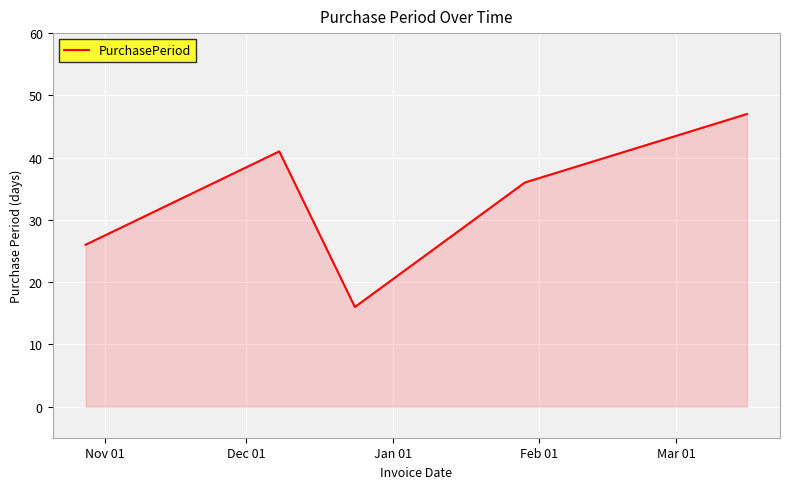

How many categories are shown in the chart?

5